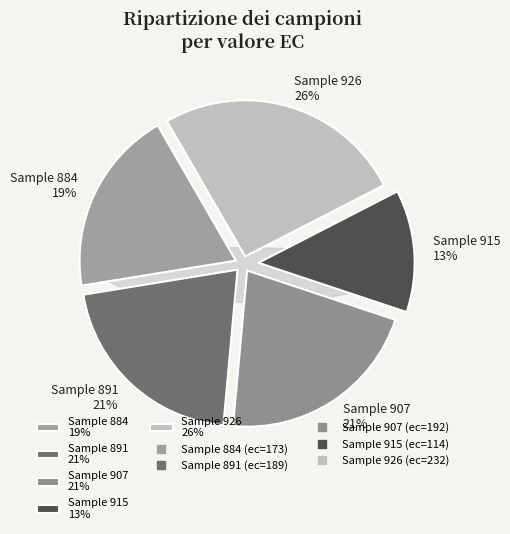

Which has a higher value, 891 or 926?

926